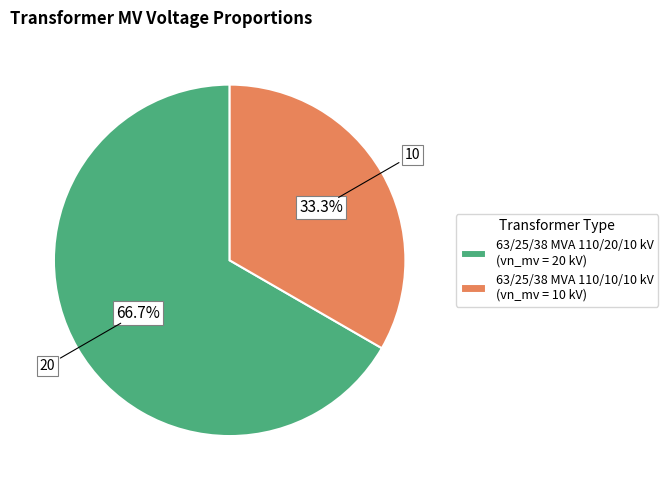

How much of the chart is everything except 63/25/38 MVA 110/20/10 kV?

33.3%